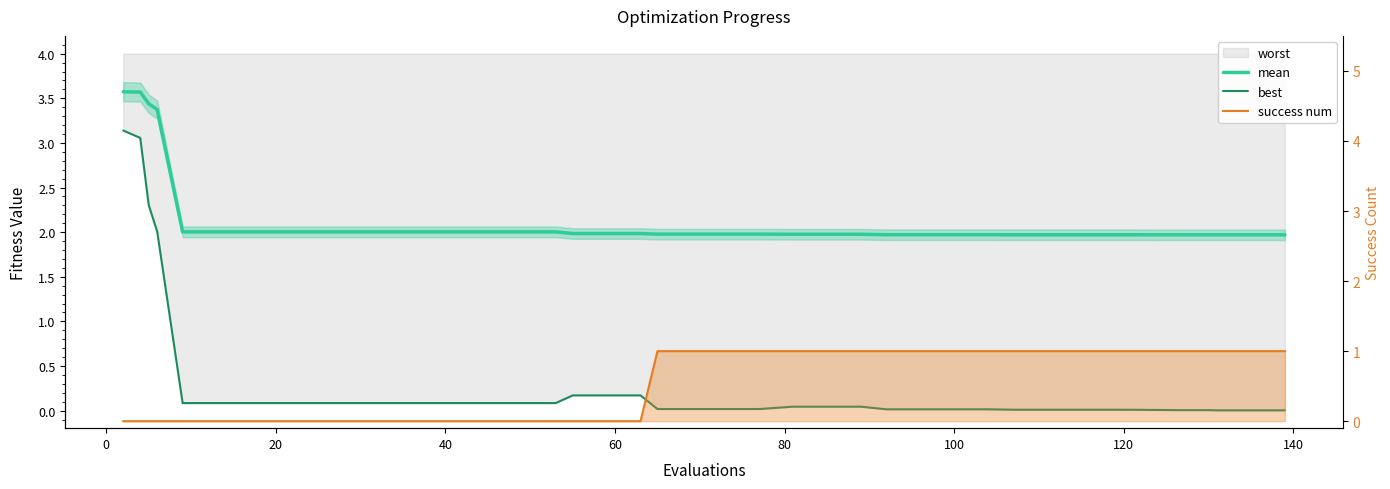

True or false: mean and best intersect in this chart.

False